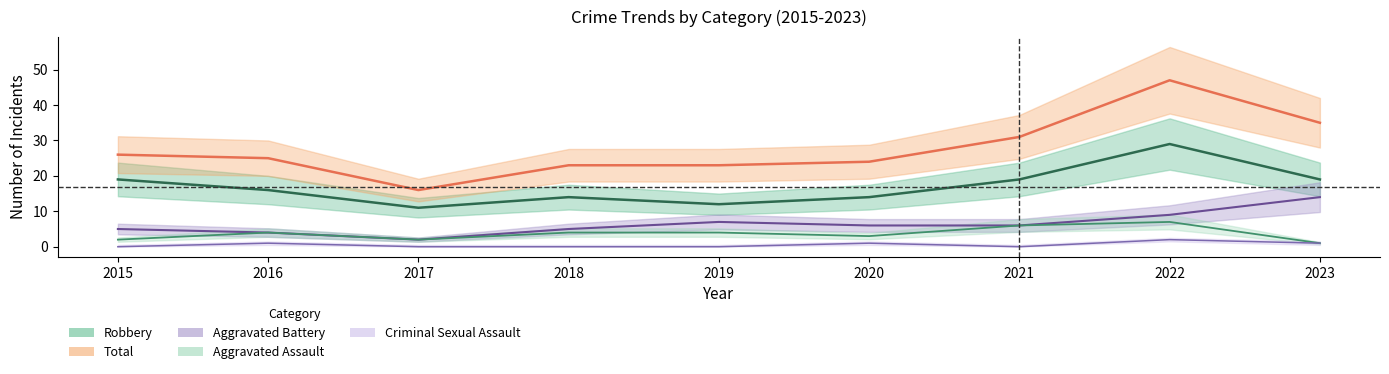

How many values in the Robbery series are below 16?

4